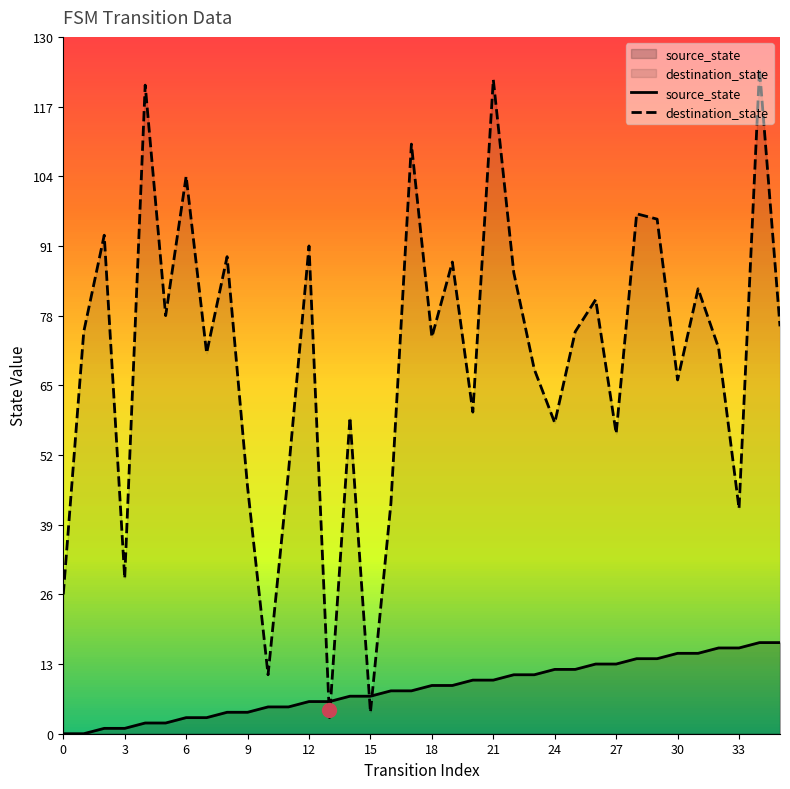

Is the value of destination_state at 12 greater than the value of source_state at 16?

Yes